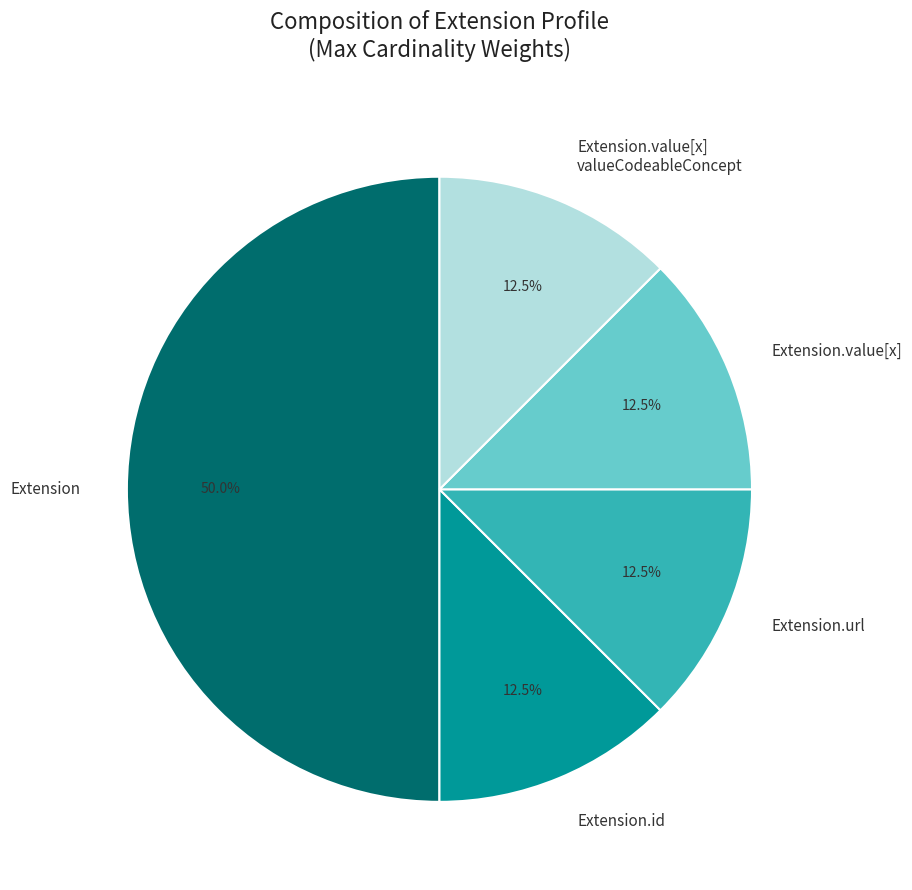

What is the total percentage of Extension and Extension.url?

62.5%